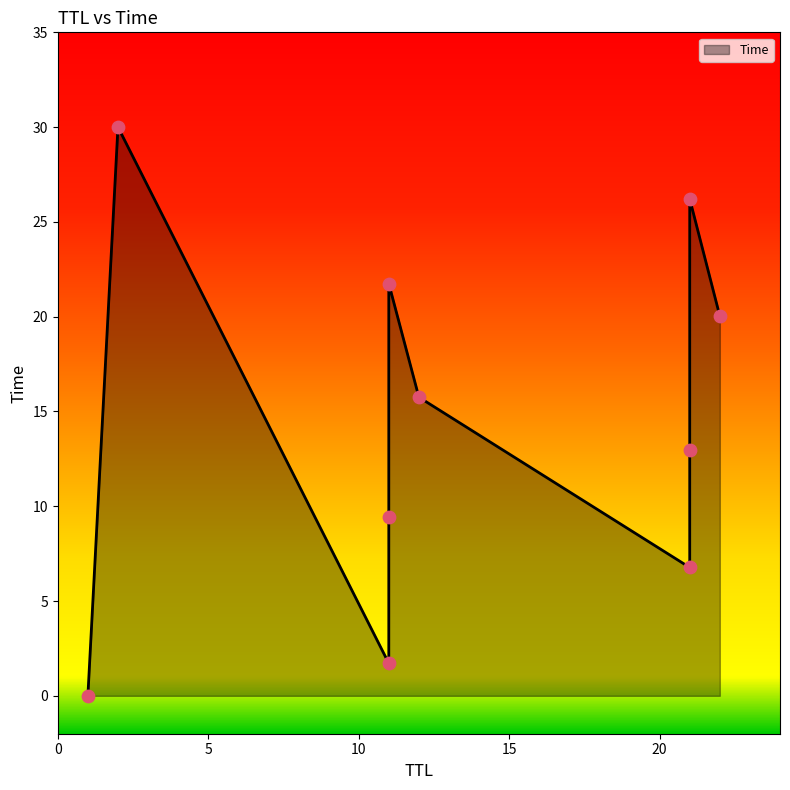

What is the ratio of the value at 11 to the value at 2?

0.7